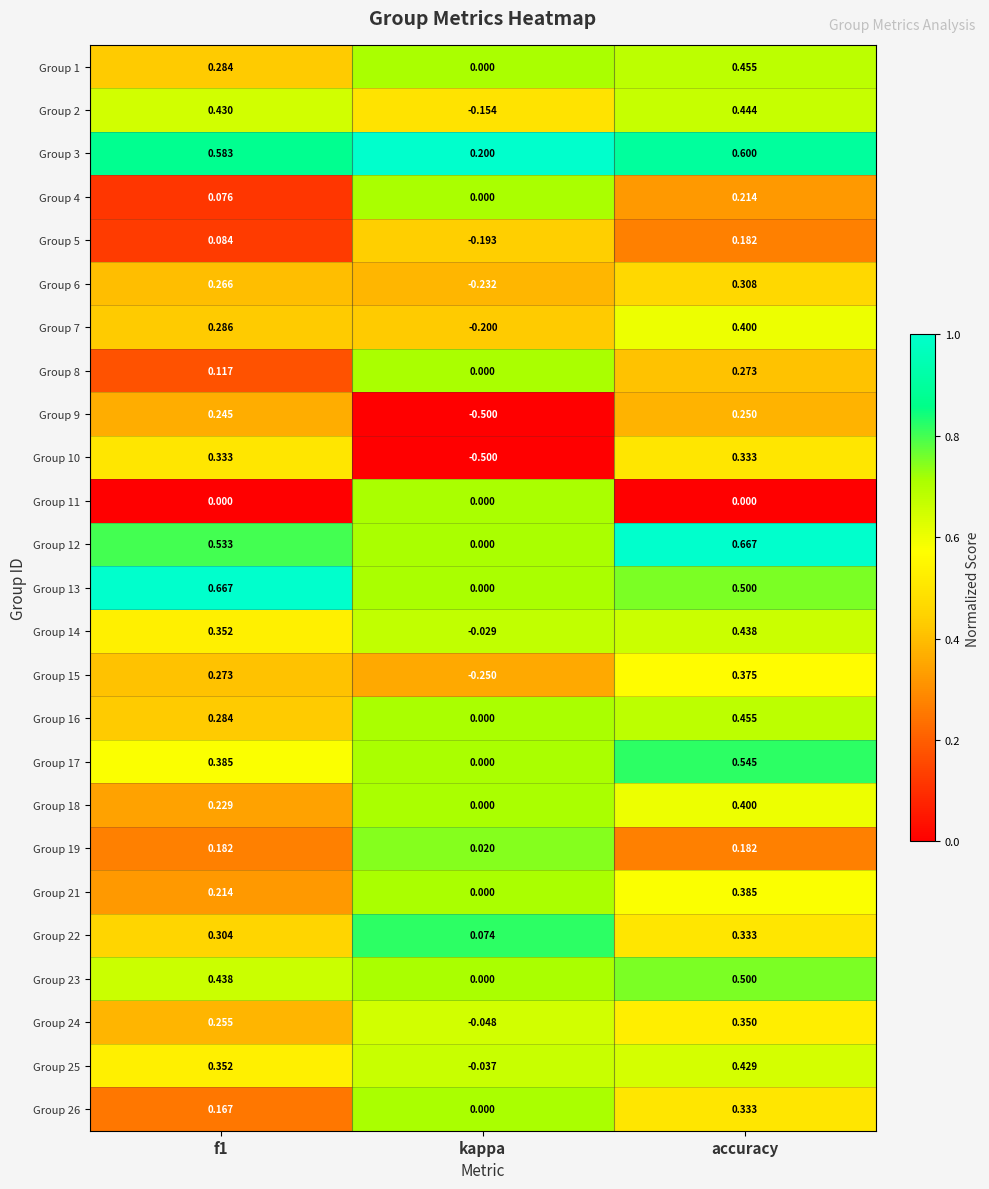

What is the total value across all series at f1?

7.3